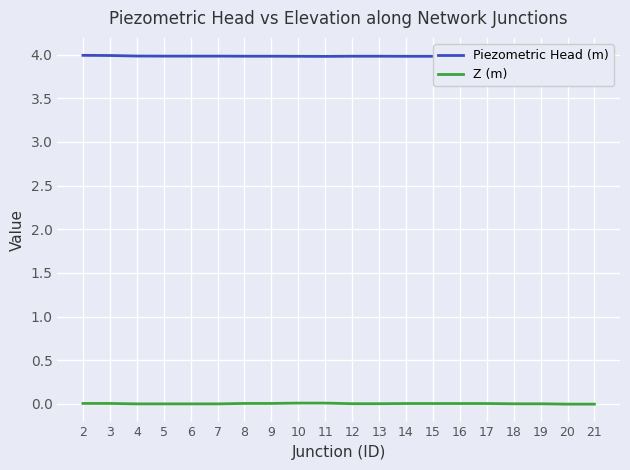

What are all the series names shown in the legend?

Piezometric Head (m), Z (m)